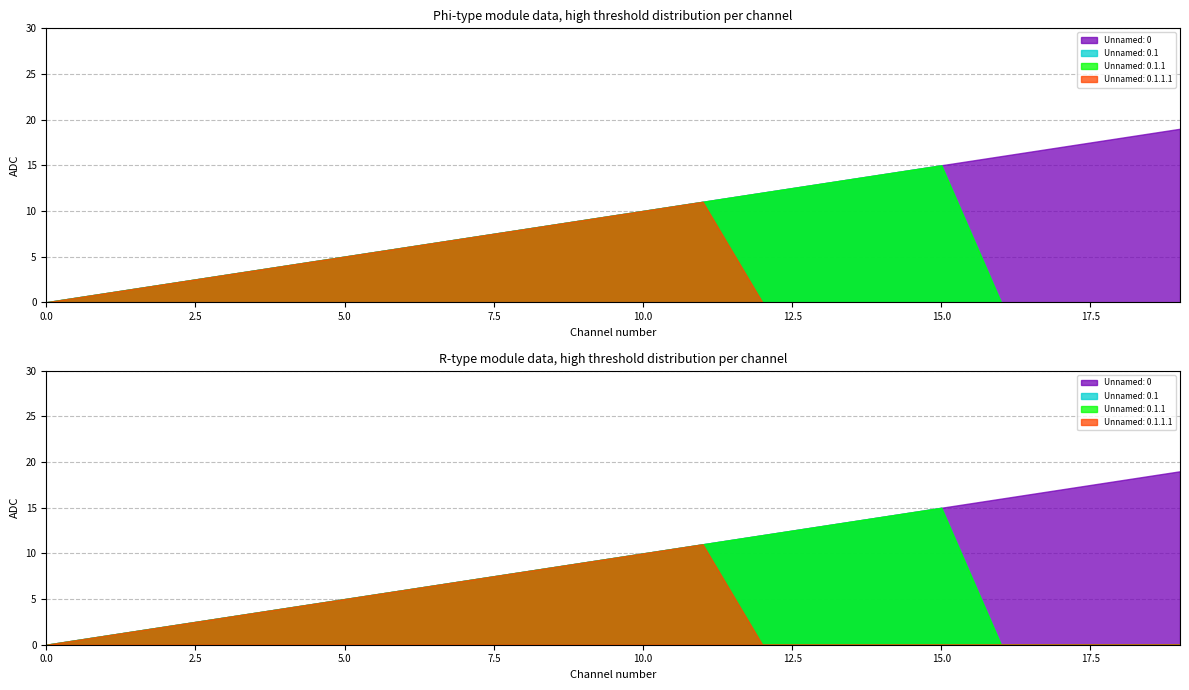

Is the value of Unnamed: 0.1.1 at 3 greater than the value of Unnamed: 0.1.1.1 at 7?

No